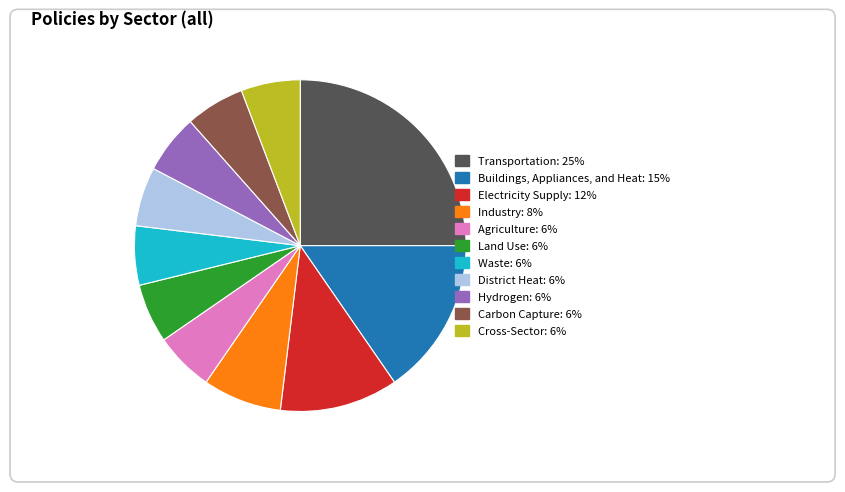

Rank the categories by value from lowest to highest.

Agriculture, Land Use, Waste, District Heat, Hydrogen, Carbon Capture, Cross-Sector, Industry, Electricity Supply, Buildings, Appliances, and Heat, Transportation